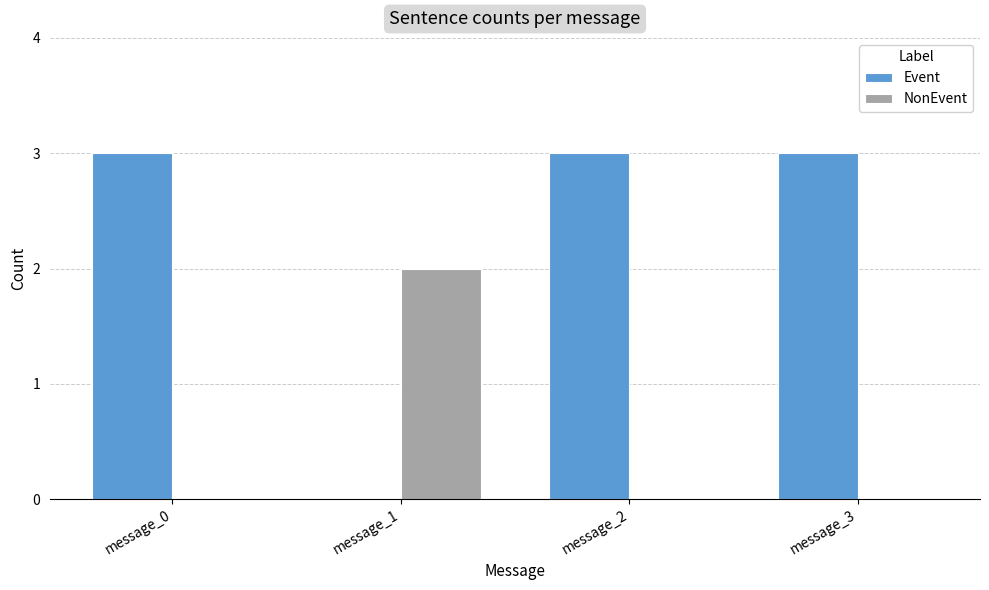

The value of NonEvent at message_1 is 3. True or false?

False